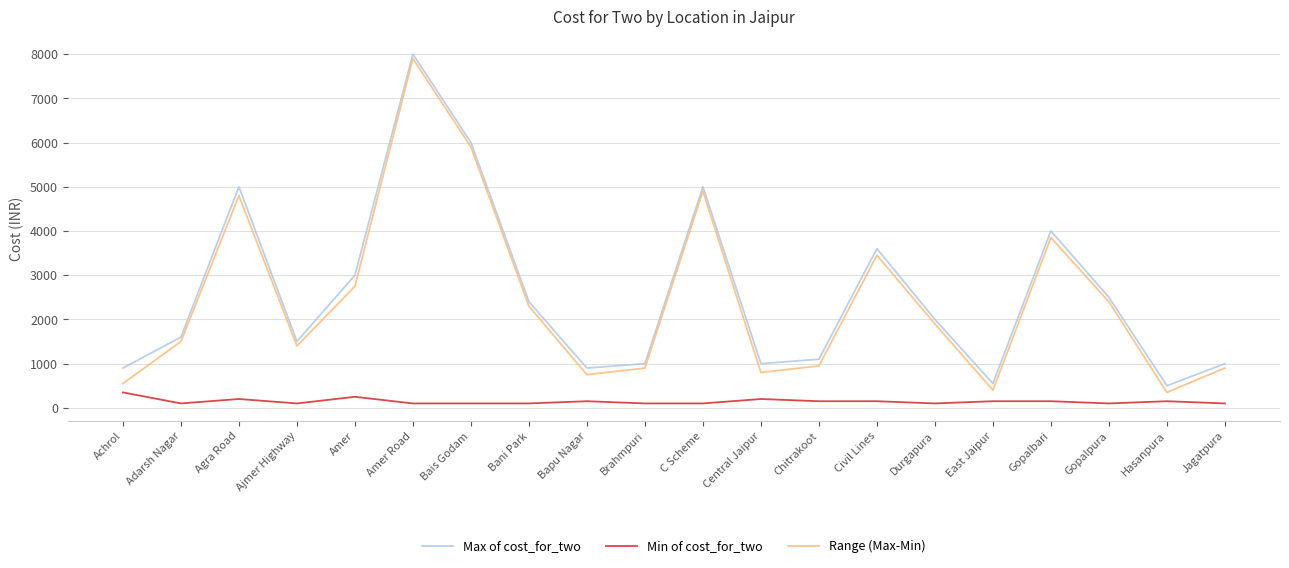

At which label is Range (Max-Min) closest to 4125?

Gopalbari